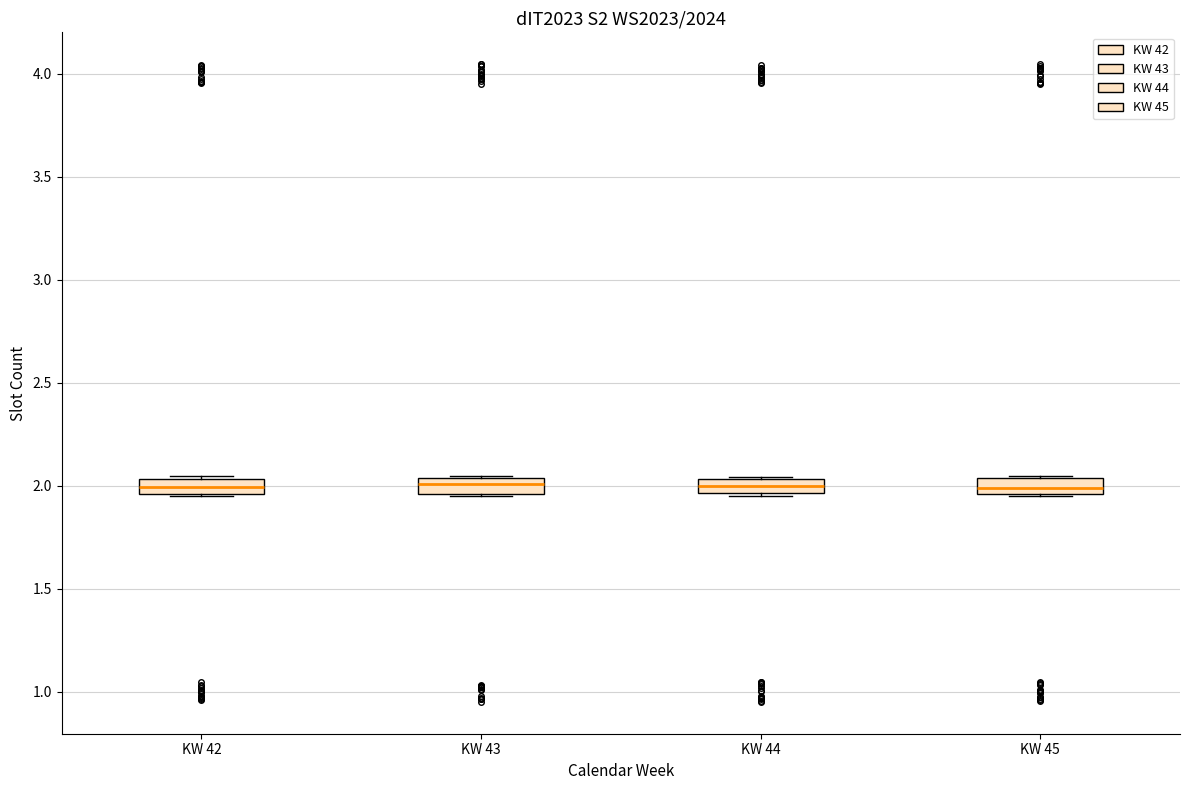

Where is the lower edge of the box for KW 44 on the y-axis? The values are not printed on the chart, so give them approximately, as read against the axis.

1.95